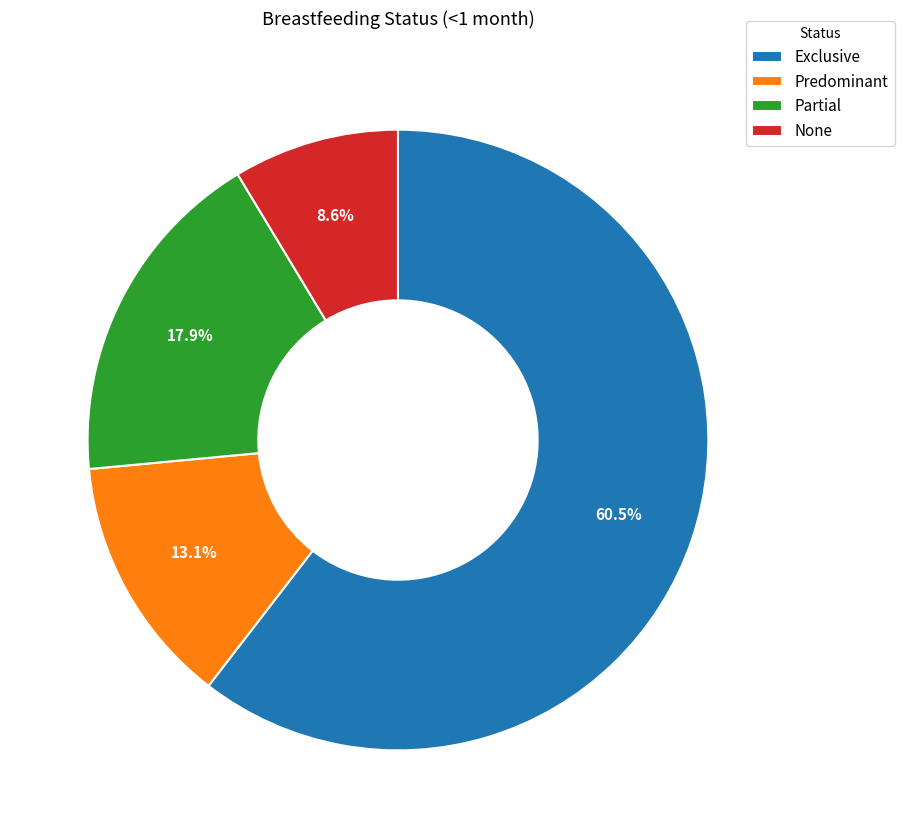

Which slice represents more than half of the pie?

Exclusive